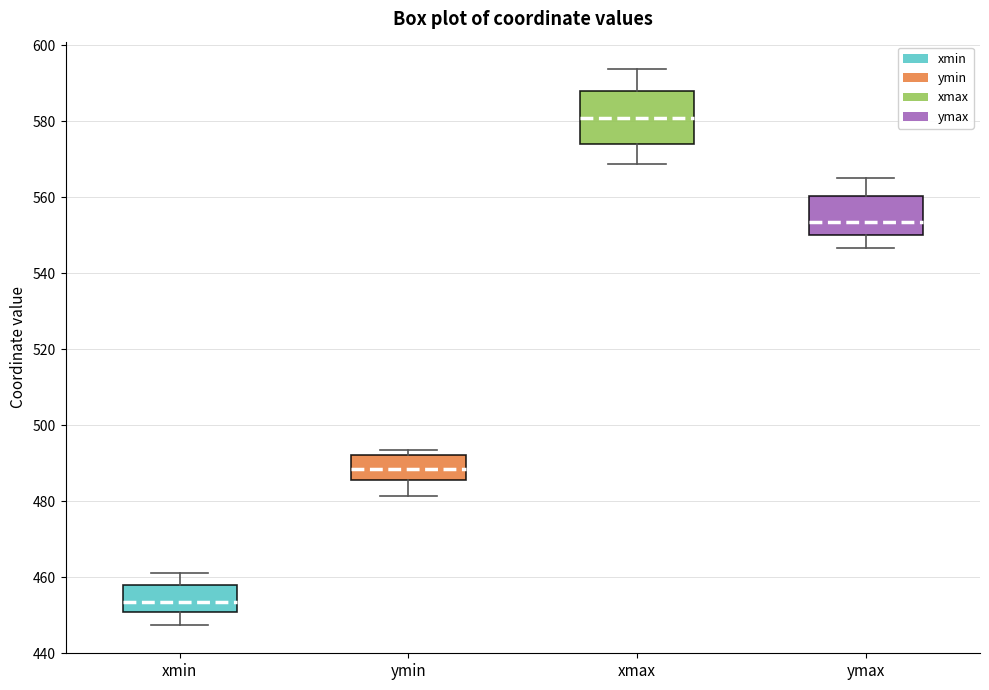

Reading left to right, read every box against the y-axis: the position of its median line, the range the box covers, and the ends of its whiskers. The values are not printed on the chart, so give them approximately, as read against the axis.

xmin: median 454, box 450 to 458, whiskers 448 to 460
ymin: median 488, box 486 to 492, whiskers 482 to 494
xmax: median 580, box 574 to 588, whiskers 568 to 594
ymax: median 554, box 550 to 560, whiskers 546 to 566